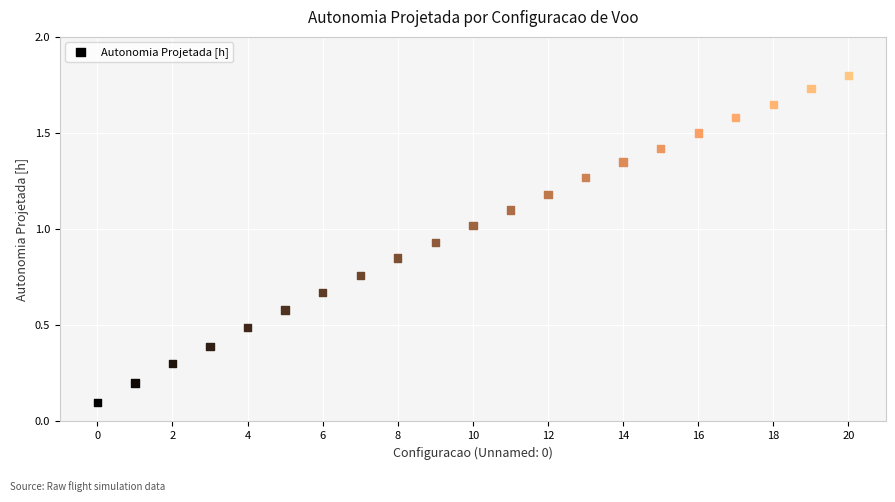

How many data points are displayed?

21